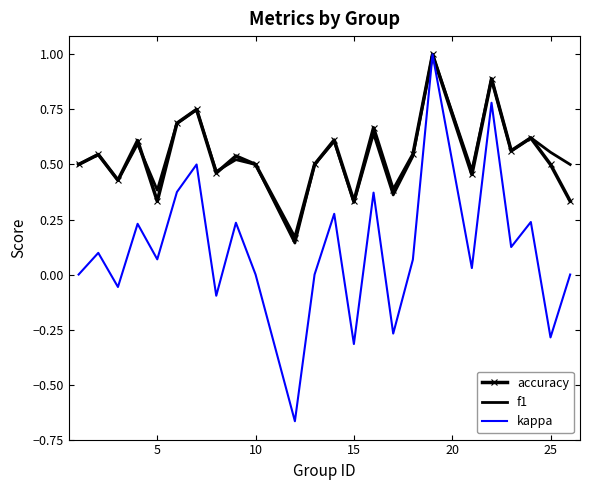

Which series has the largest range (max minus min)?

kappa